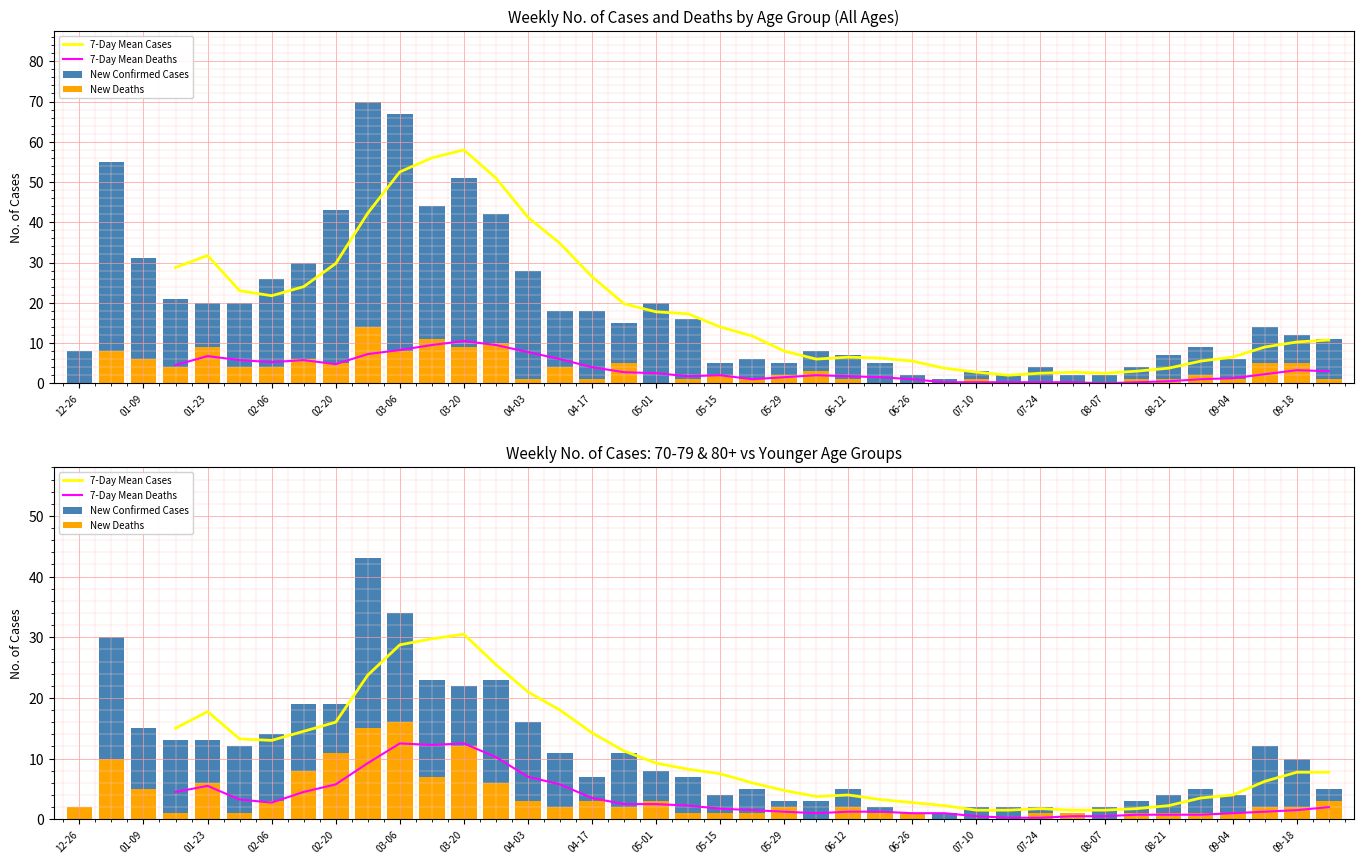

Is it true that 7-Day Mean Deaths equals 6.0 at 04-17?

False